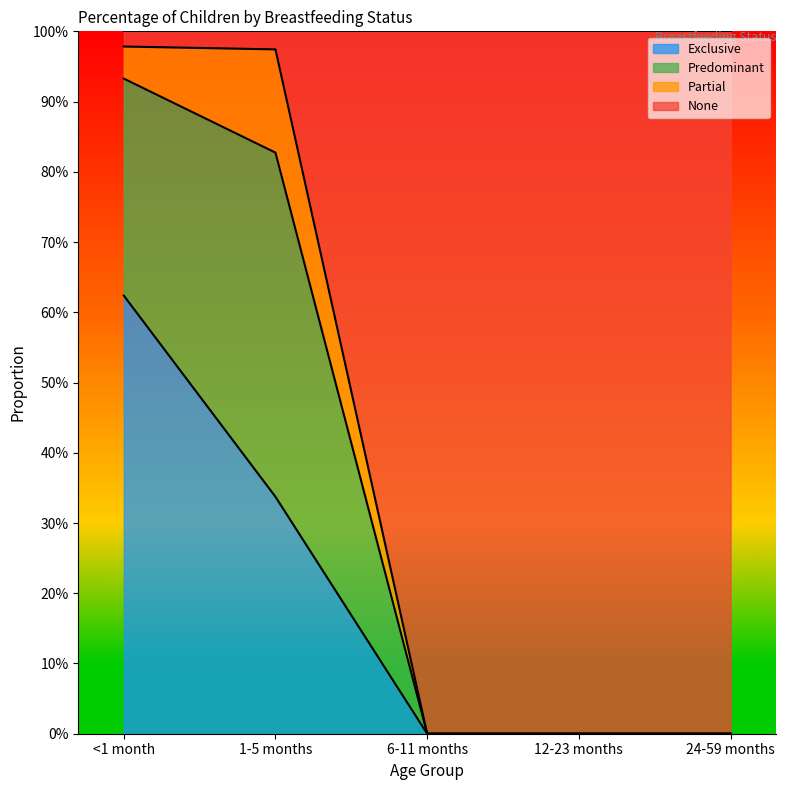

What is the difference between the second highest and second lowest values in the None series?

1.0